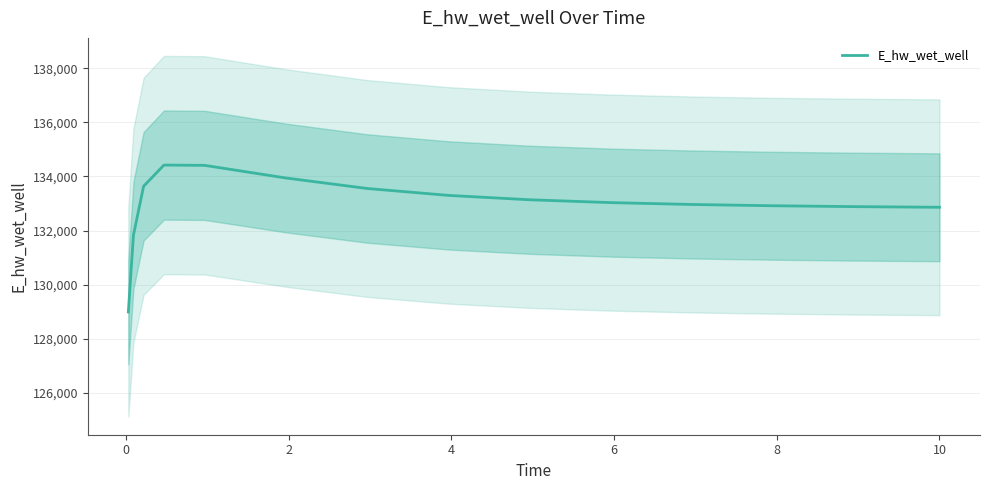

How many lines are shown in the chart?

1